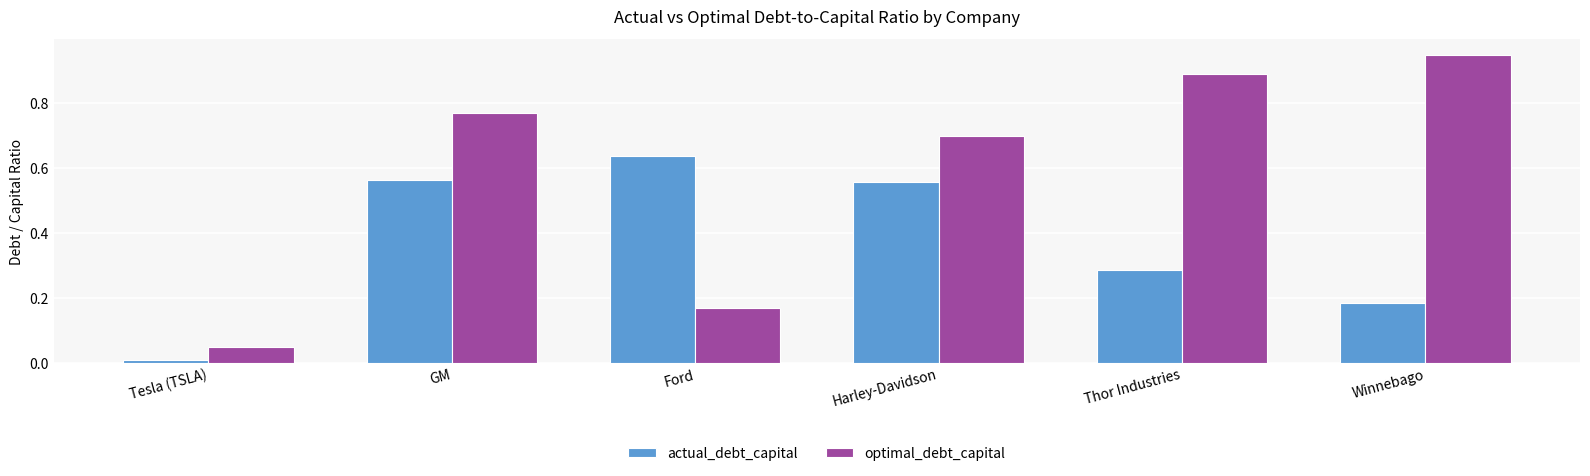

At which label does optimal_debt_capital reach its peak?

Winnebago